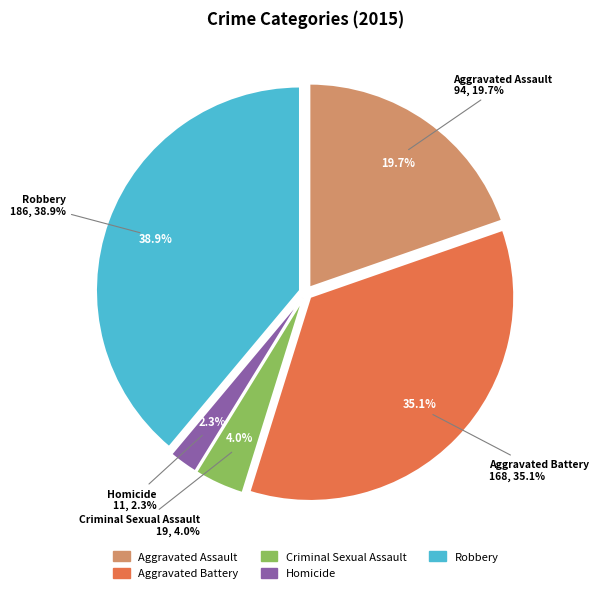

Which slice is the largest?

Robbery